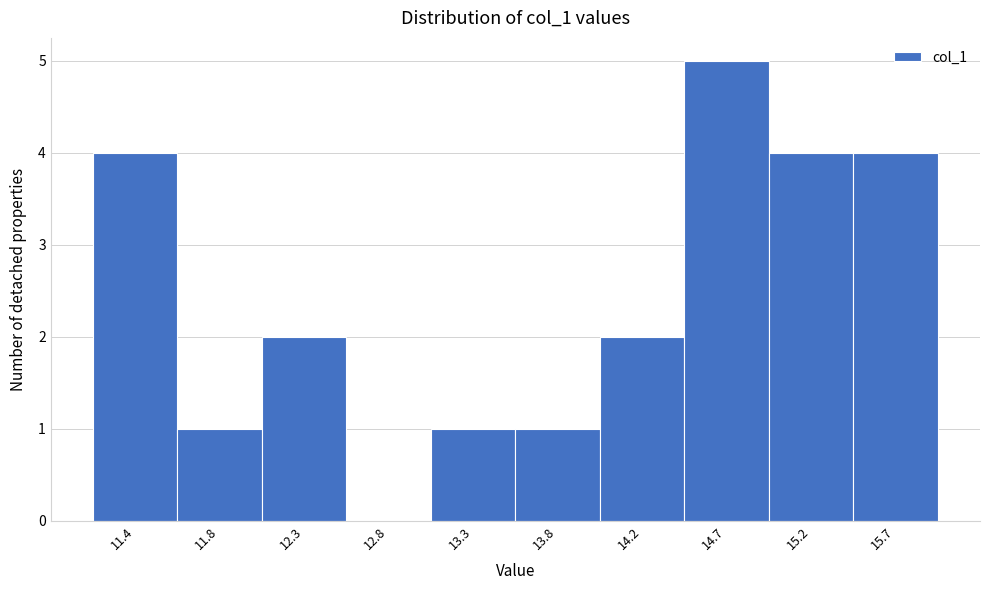

Reading right to left, list all the values displayed in this chart.

15.7=4	15.2=4	14.7=5	14.2=2	13.8=1	13.3=1	12.8=0	12.3=2	11.8=1	11.4=4